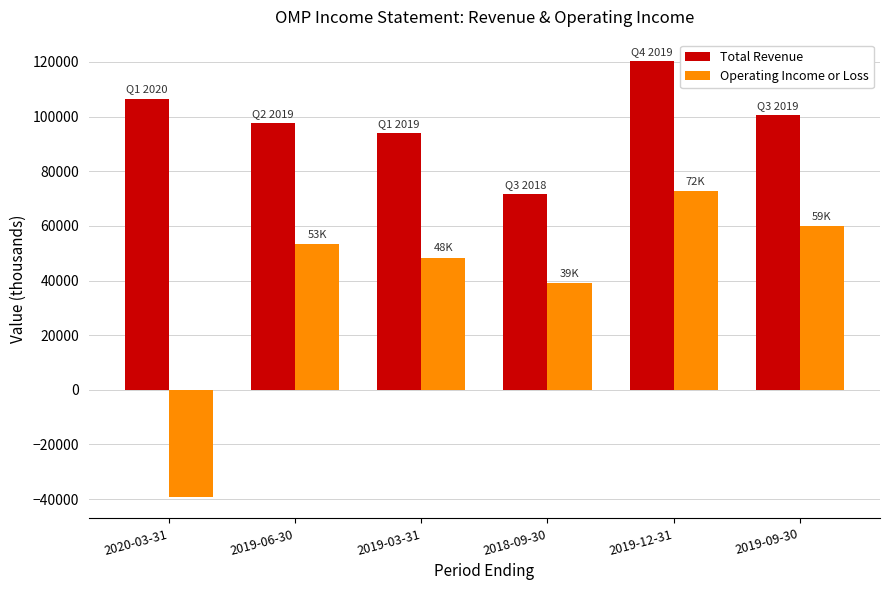

At which label does Operating Income or Loss reach its minimum?

2020-03-31